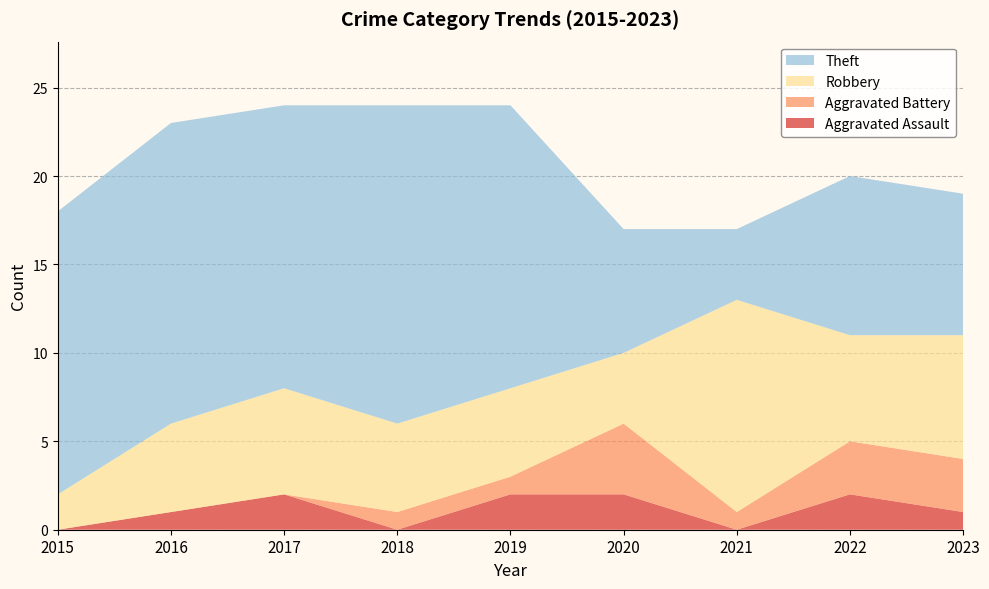

Reading left to right, extract all data points from this chart.

Aggravated Assault: 0	1	2	0	2	2	0	2	1
Aggravated Battery: 0	0	0	1	1	4	1	3	3
Robbery: 2	5	6	5	5	4	12	6	7
Theft: 16	17	16	18	16	7	4	9	8
Total: 18	23	24	24	24	17	17	20	19